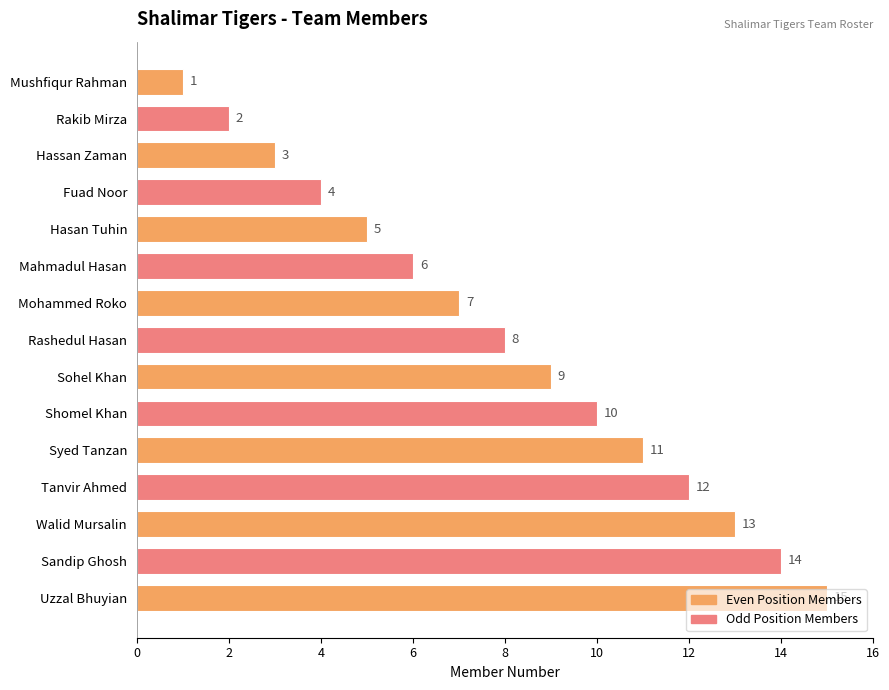

How many bars are there in total?

15